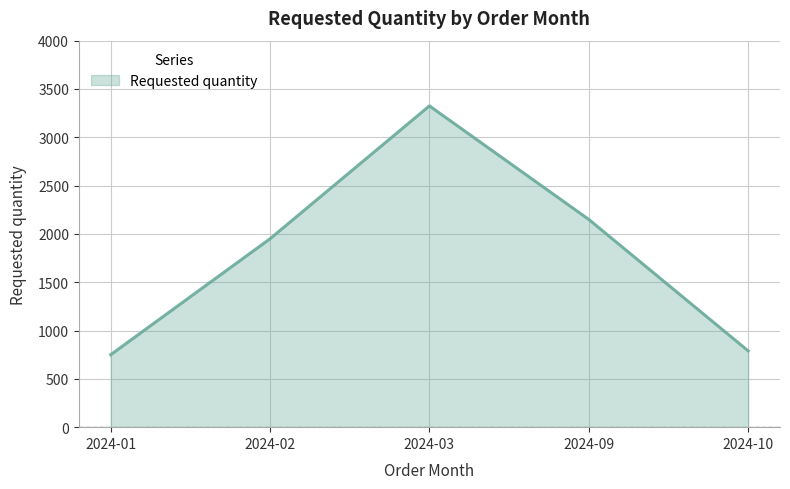

How many series are shown in this chart?

1